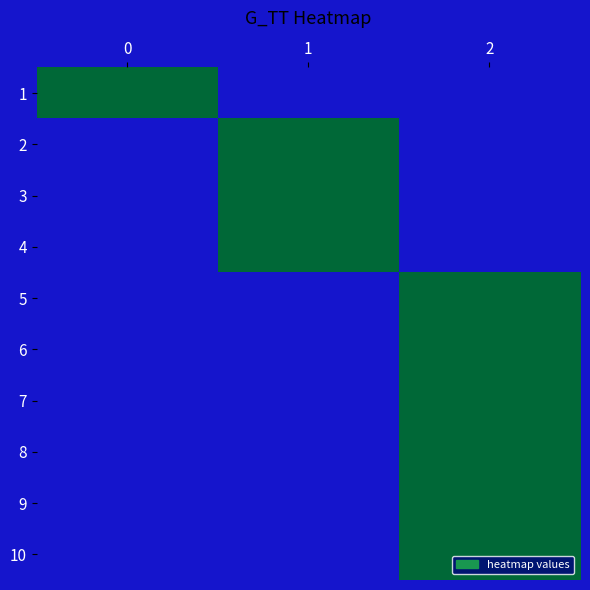

Reading left to right, what are all the values shown in this chart?

1: 0=1	1=0	2=0
2: 0=0	1=1	2=0
3: 0=0	1=1	2=0
4: 0=0	1=1	2=0
5: 0=0	1=0	2=1
6: 0=0	1=0	2=1
7: 0=0	1=0	2=1
8: 0=0	1=0	2=1
9: 0=0	1=0	2=1
10: 0=0	1=0	2=1